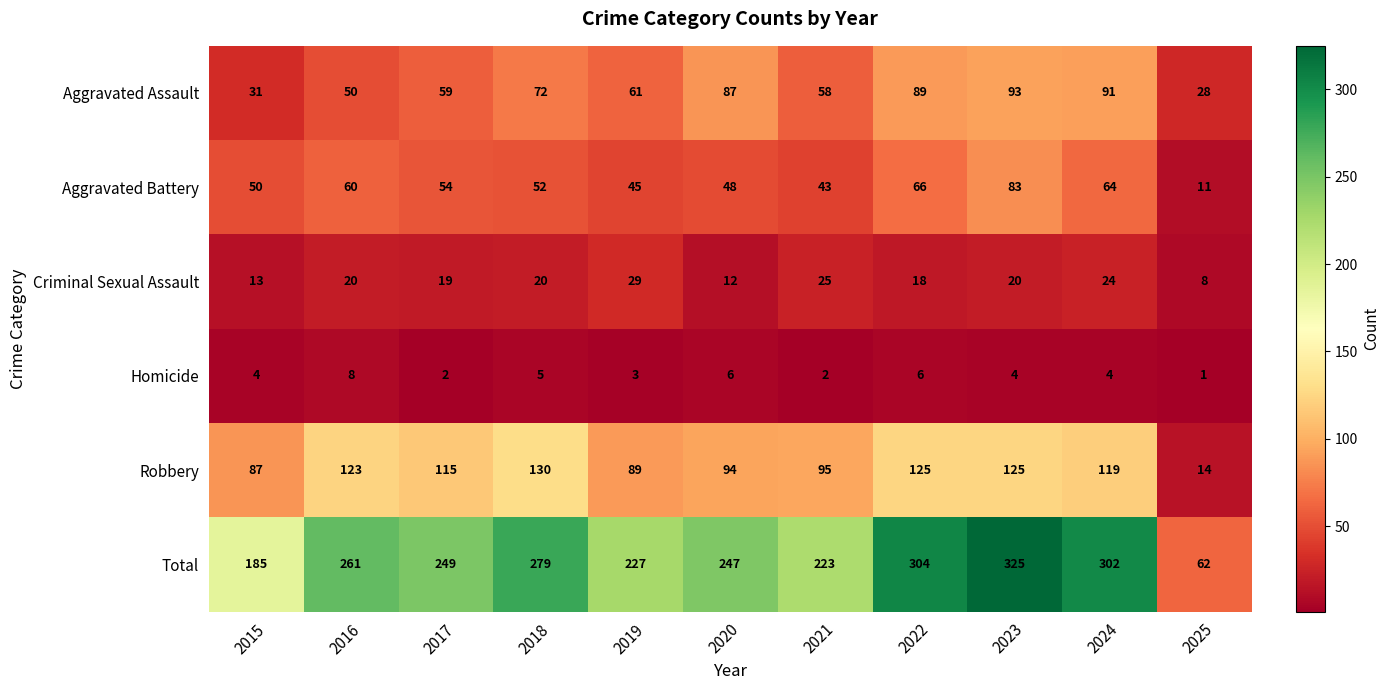

At which label does Homicide reach its minimum?

2025